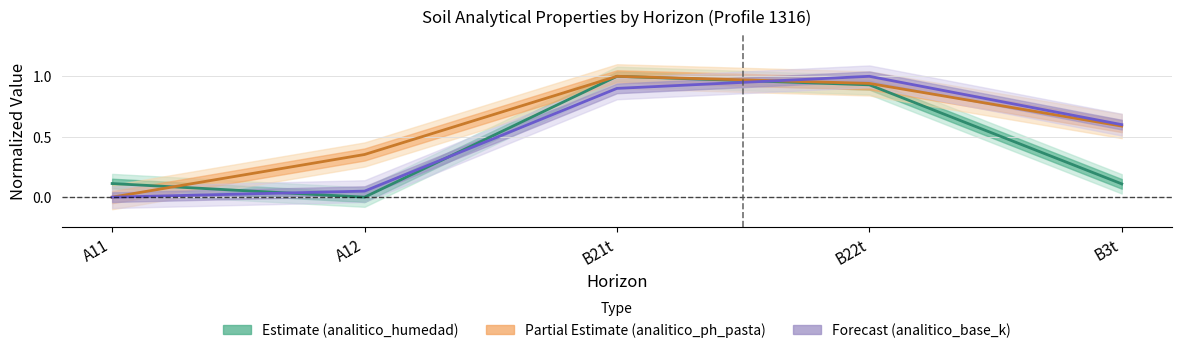

What are all the series names shown in the legend?

analitico_humedad, analitico_ph_pasta, analitico_base_k